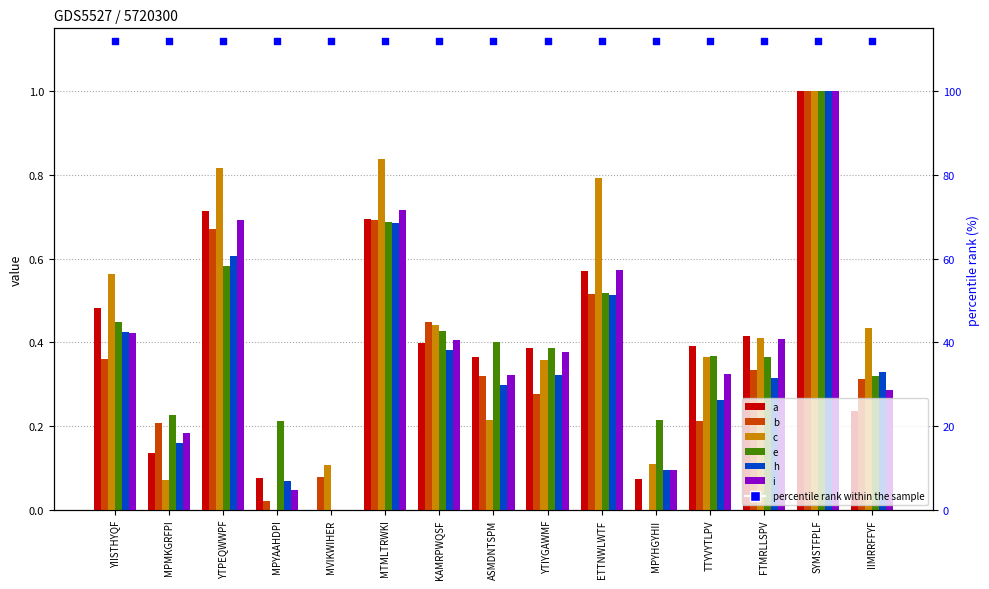

Is the value of a at MPYHGYHII greater than the value of h at YTIYGAWMF?

No